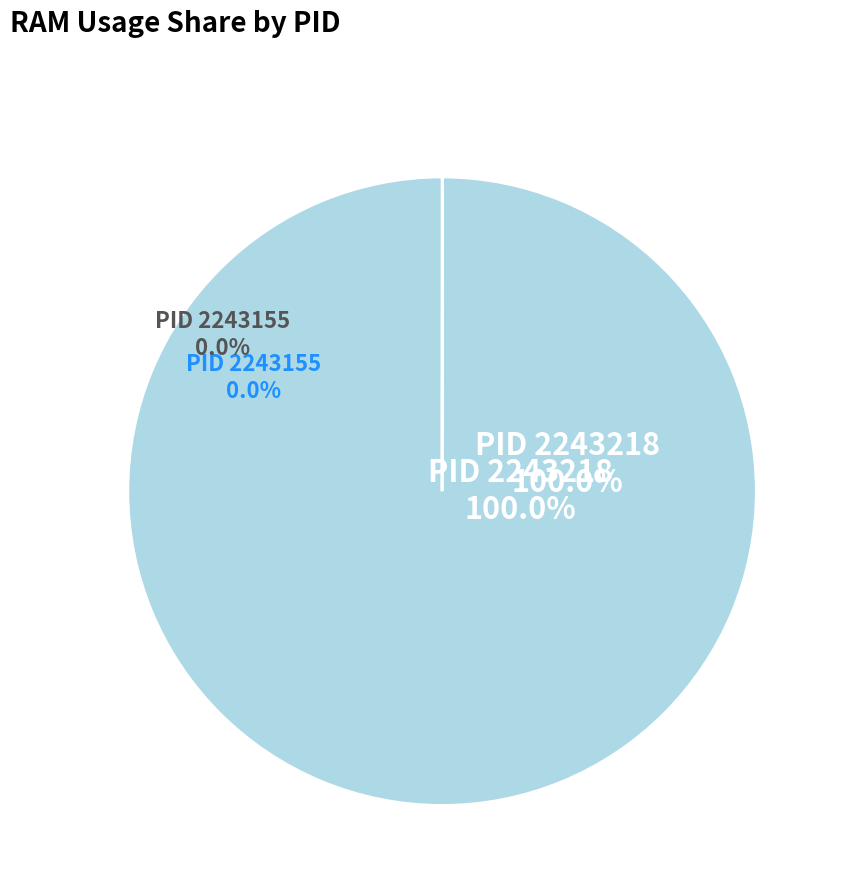

Rank the categories by value from highest to lowest.

2243218, 2243155